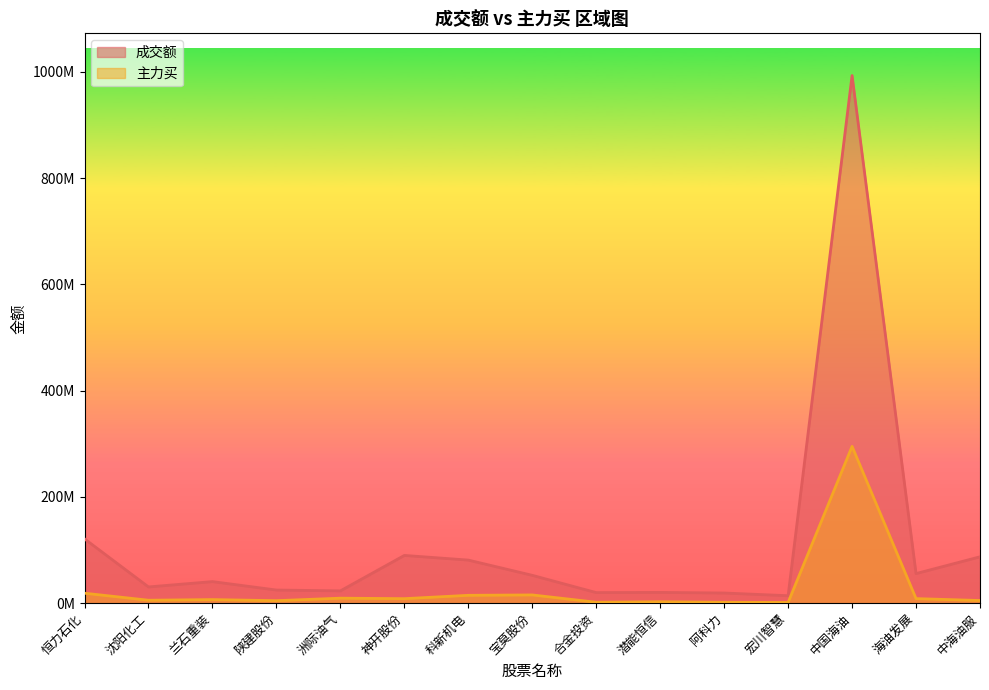

What position from the left is 恒力石化?

1